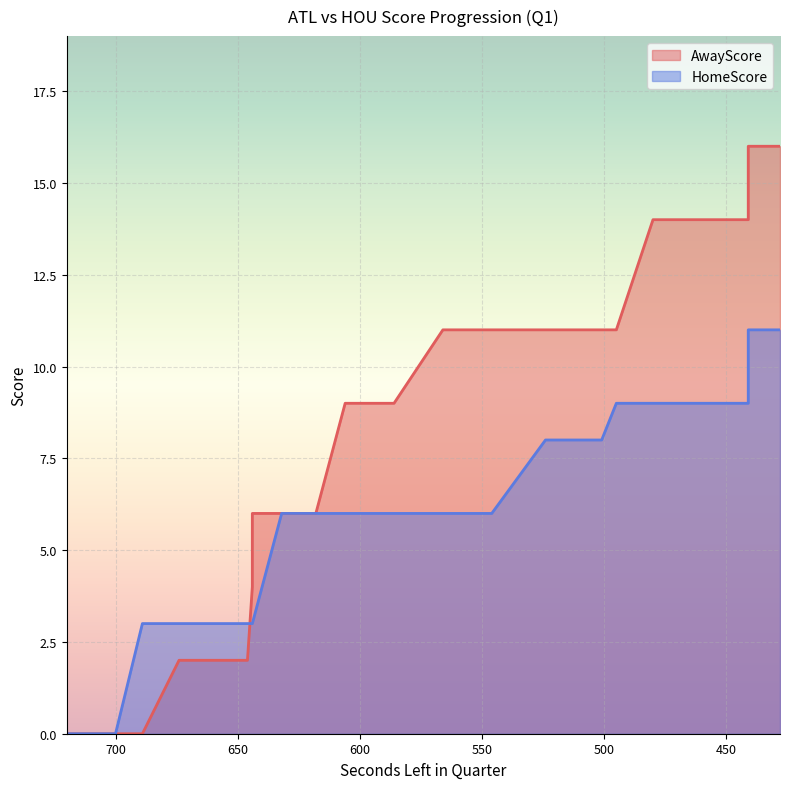

Is it true that AwayScore equals 14 at 456?

True